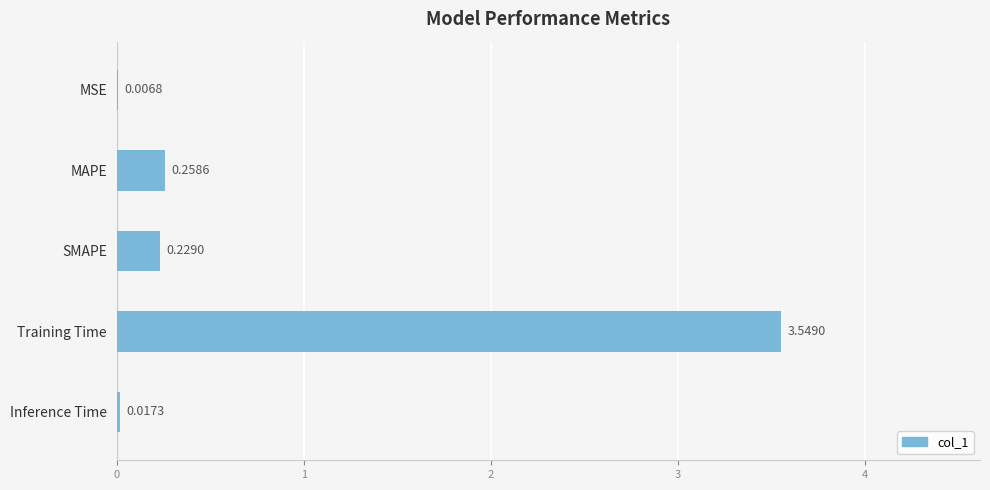

What is the sum of all values?

4.1